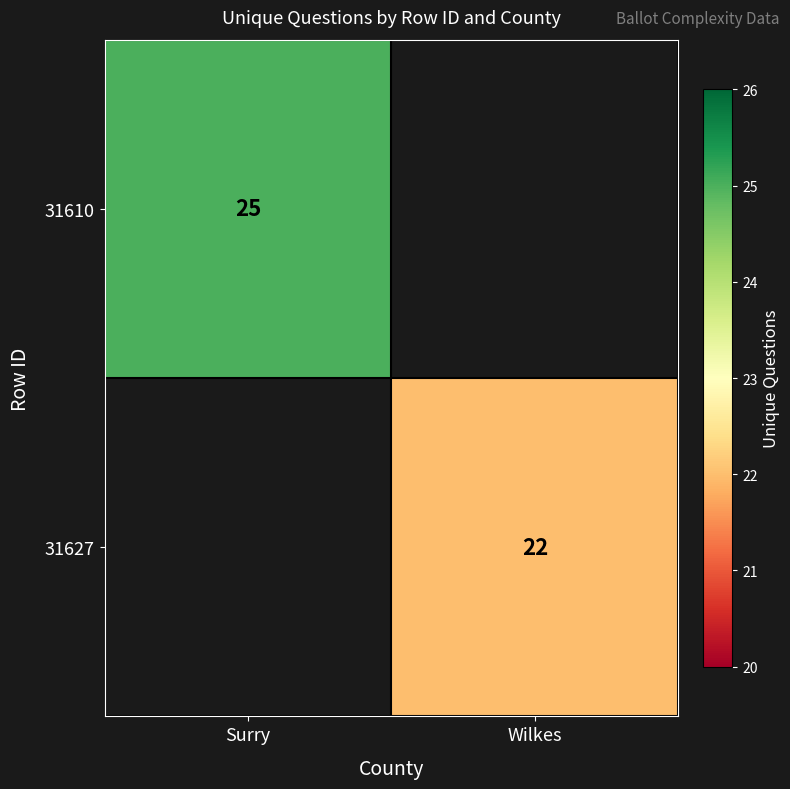

Is it true that 31627 equals 14 at Wilkes?

False